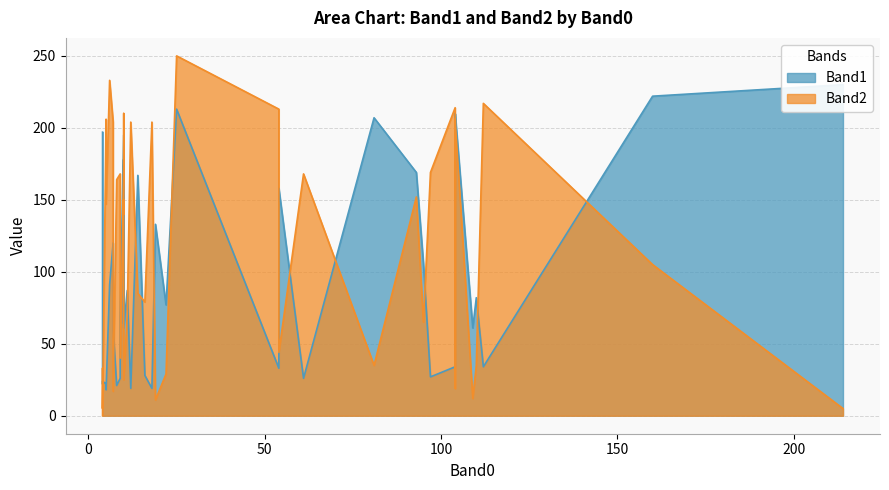

At 20, list the series in order from smallest to largest.

Band2, Band1